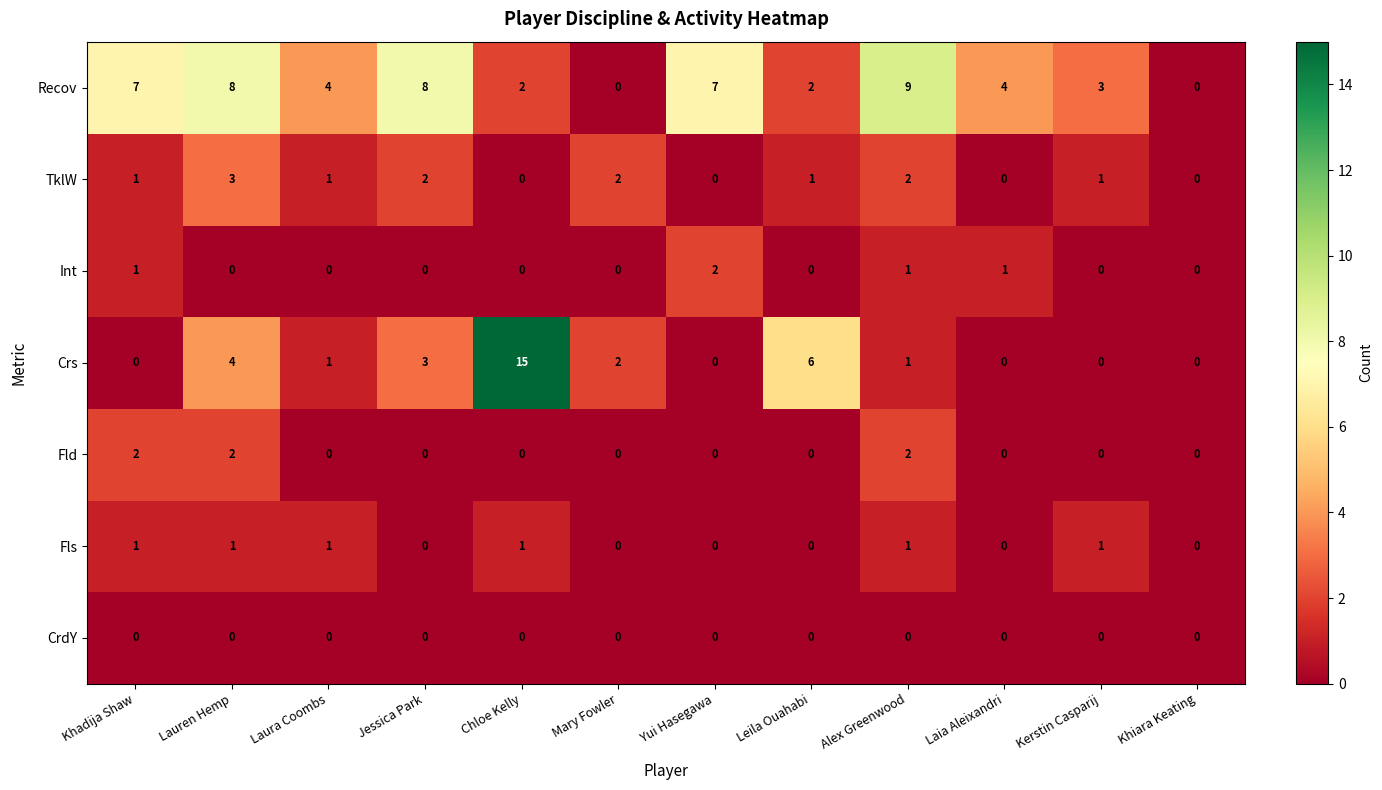

Which series has the largest total across all categories?

Recov